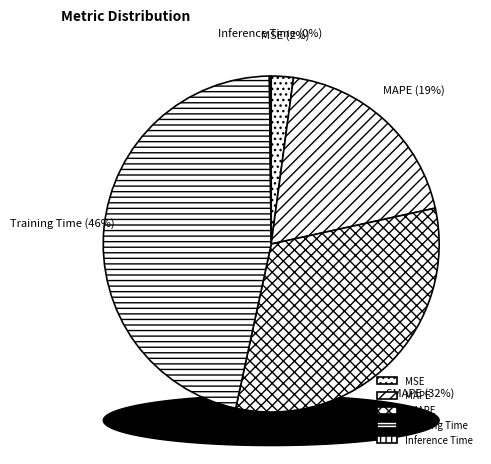

How much of the chart is everything except Training Time?

53.6%